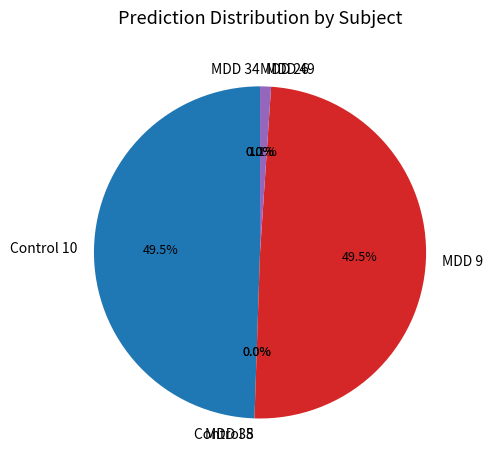

The Control 10 slice represents 36% of the pie. True or false?

False